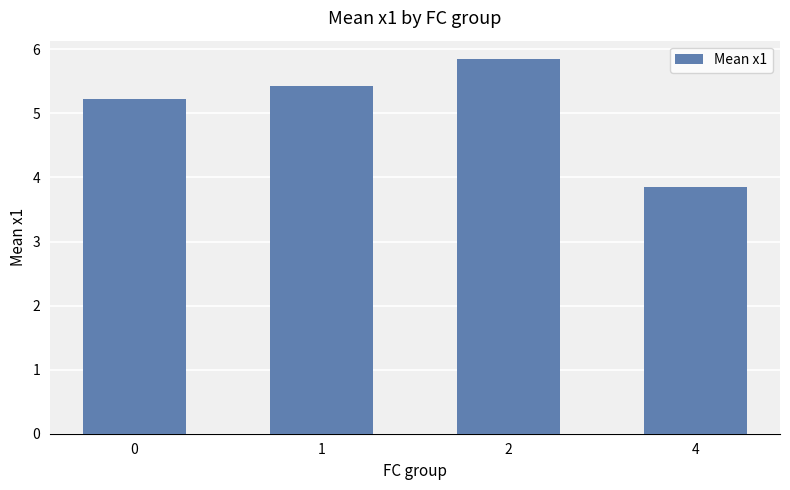

What is the difference between the maximum and minimum values?

2.0